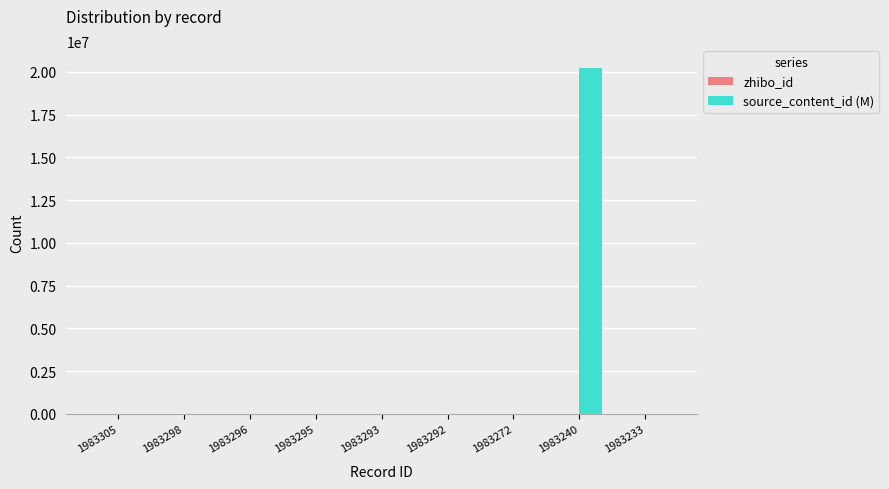

Is it true that source_content_id (M) equals 0.0 at 1983272?

True